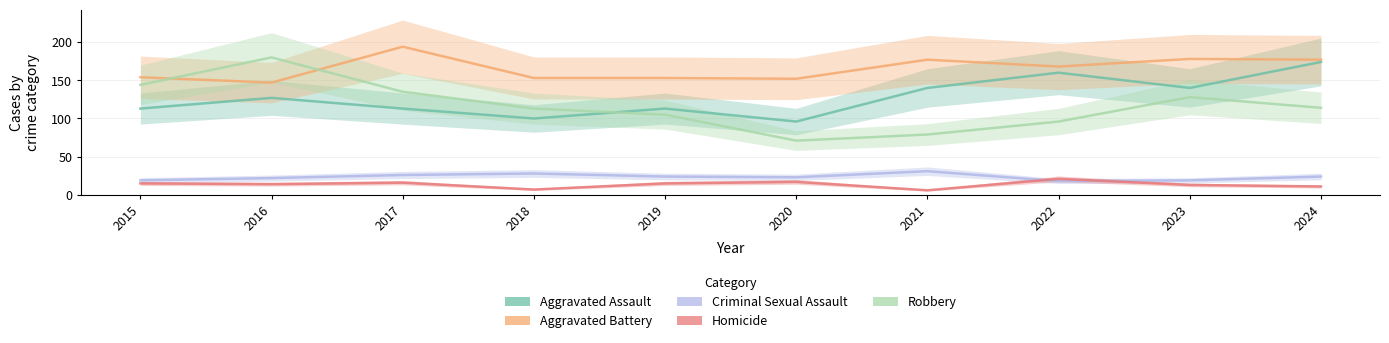

Reading left to right, transcribe all the data shown in this chart.

Aggravated Assault: 113	127	113	100	113	96	140	160	140	174
Aggravated Battery: 154	147	194	153	153	152	177	168	178	177
Criminal Sexual Assault: 19	22	26	28	24	23	31	18	19	24
Homicide: 15	14	16	7	15	17	6	21	13	11
Robbery: 144	180	135	113	105	71	79	96	128	114